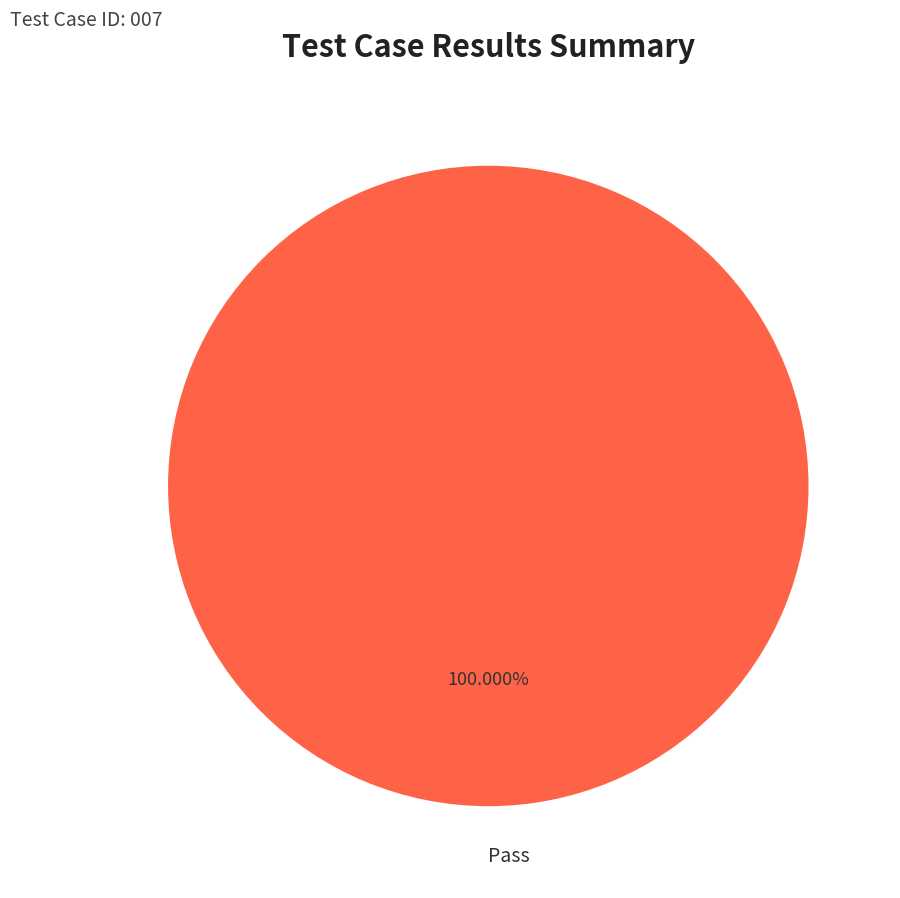

How many segments does this pie chart have?

1